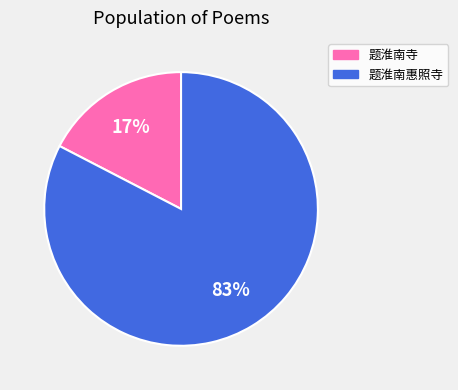

Does any single category account for the majority?

Yes